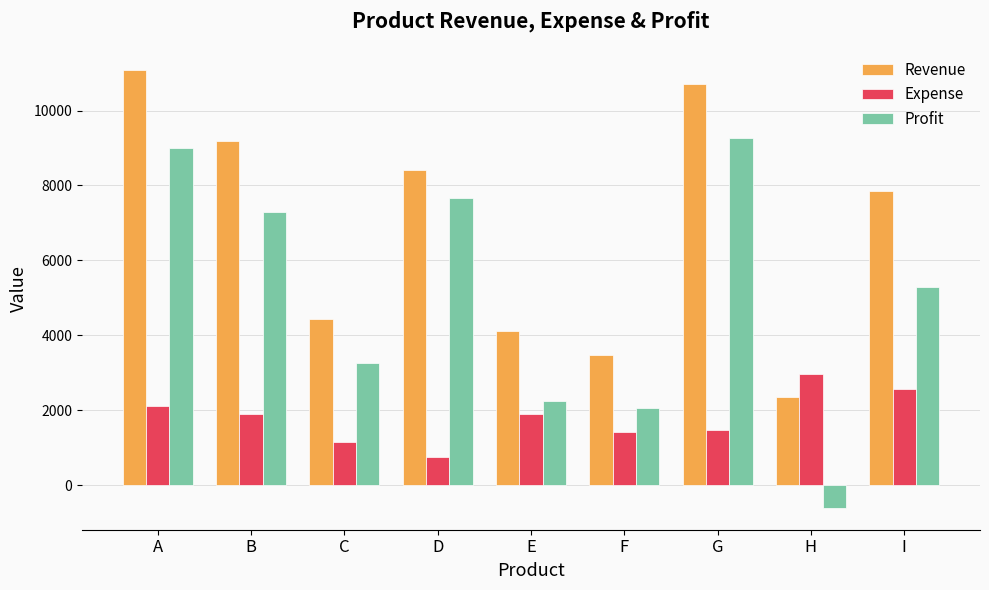

How many data points does each series have?

9